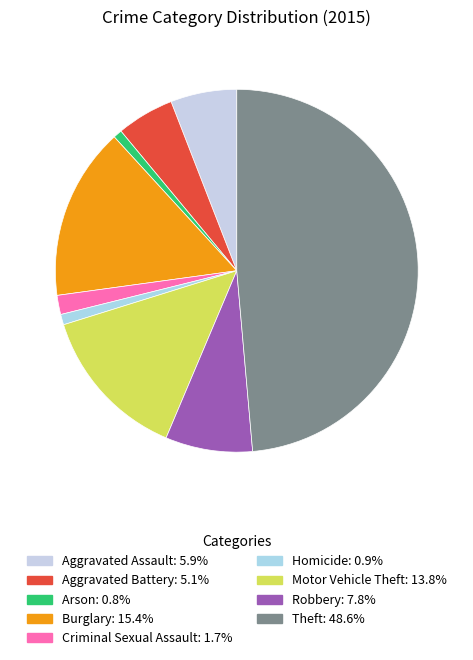

Count the number of slices in the pie.

9